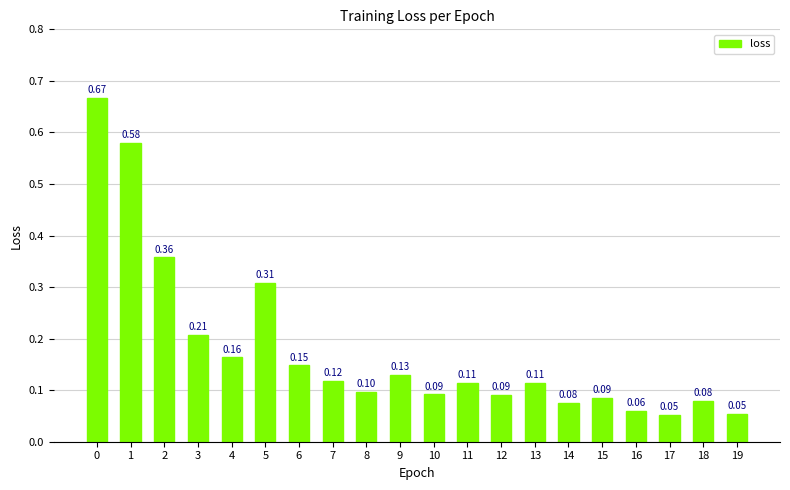

How many bars are there in total?

20